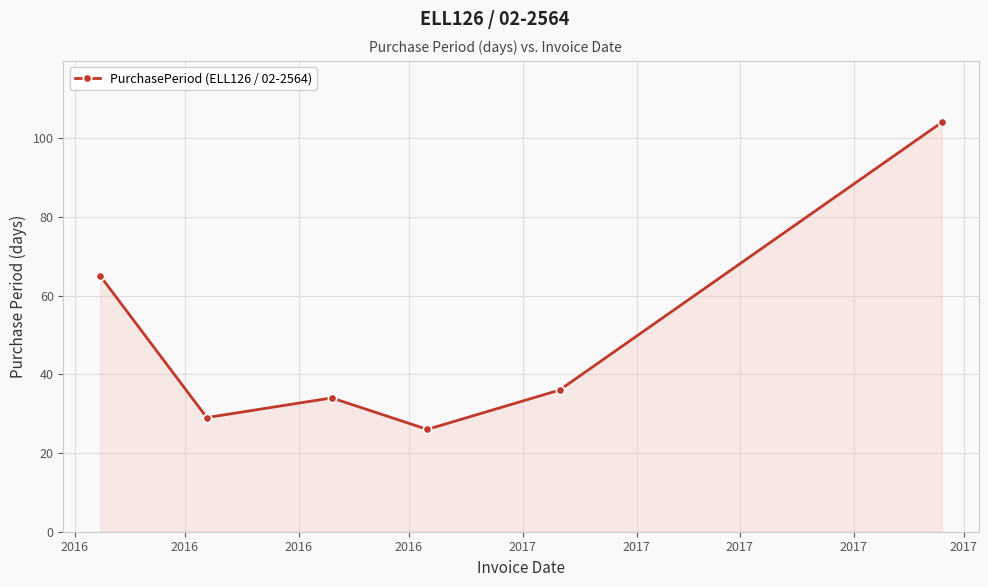

True or false: there are more than 2 points higher than both neighbors.

False